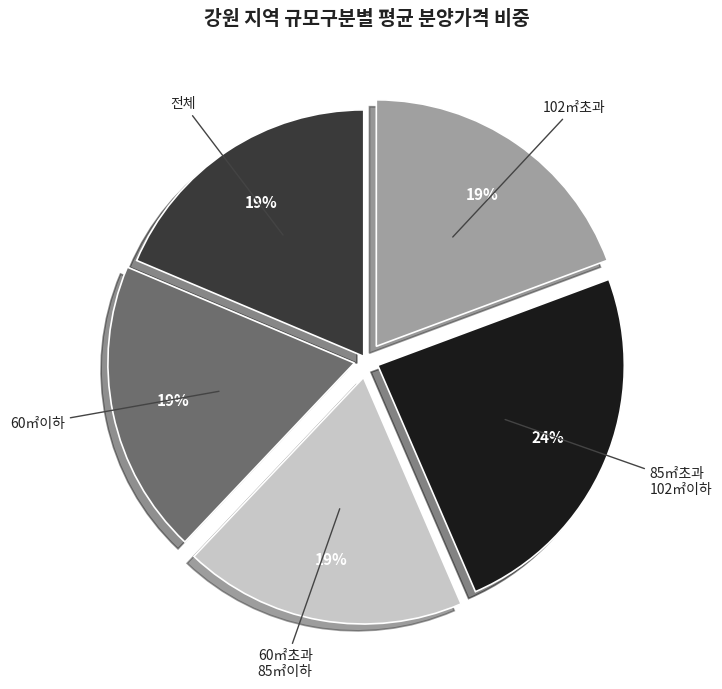

Is there any slice that represents more than half of the pie?

No